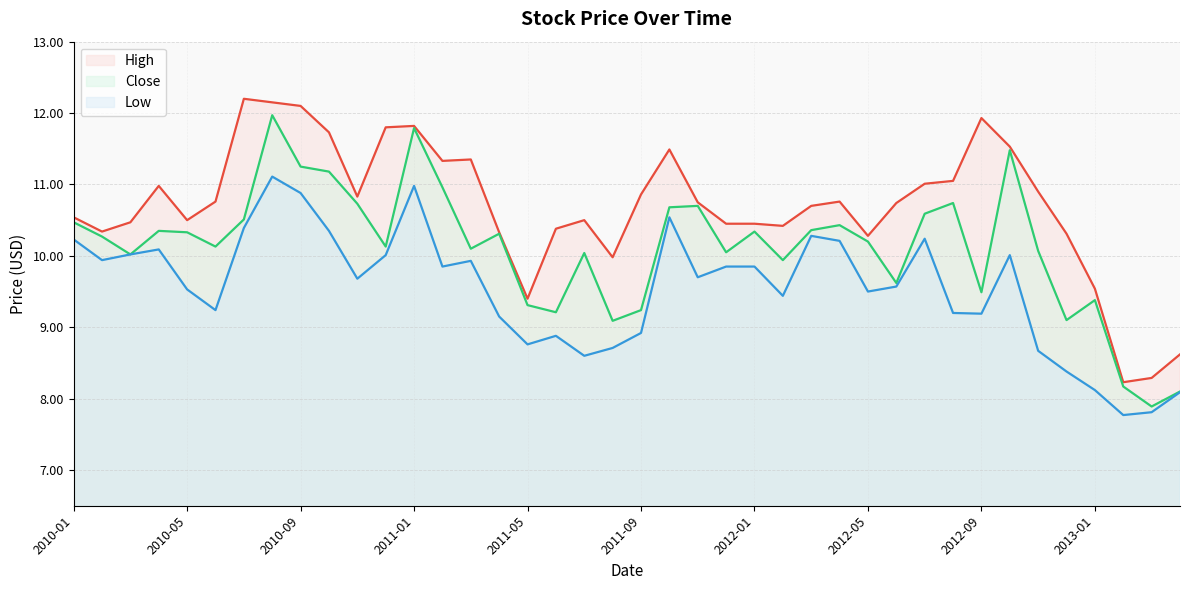

What is the value of the Close point at the 2nd from the left?

10.3